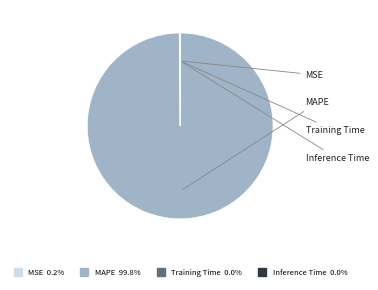

Which category has the biggest portion of the pie?

MAPE